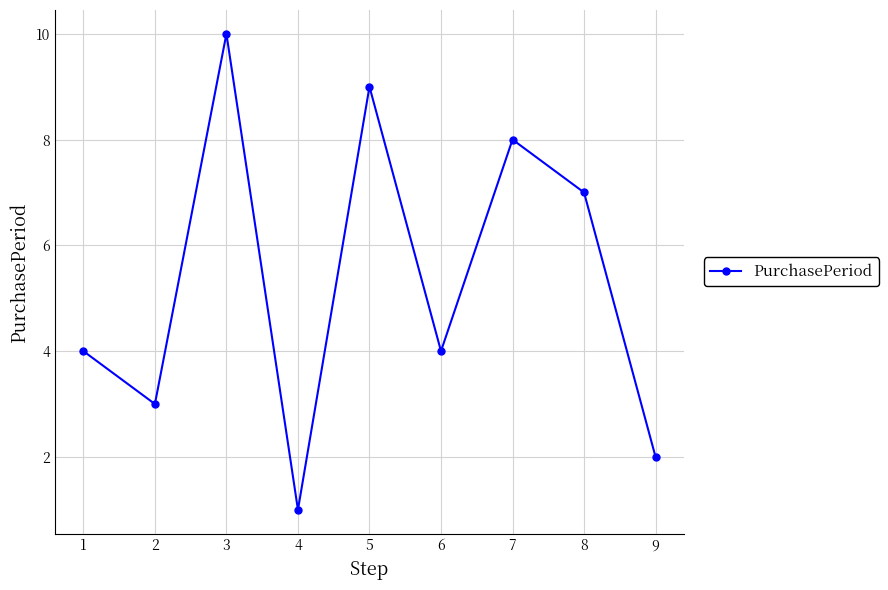

Reading left to right, extract all data points from this chart.

4	3	10	1	9	4	8	7	2